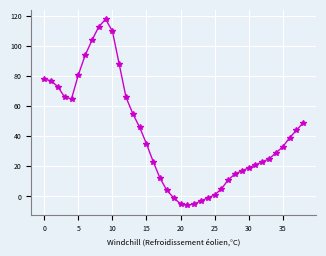

What is the smallest value displayed?

-6